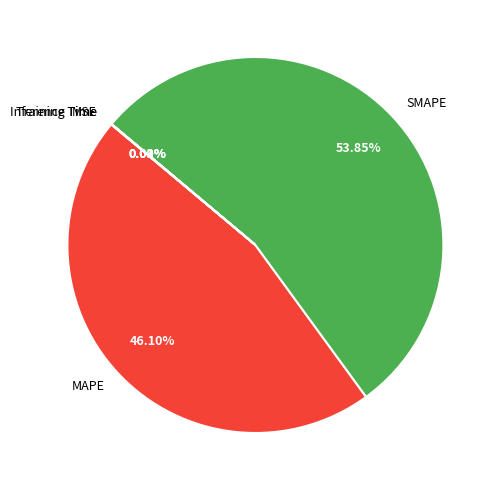

What is the majority slice?

SMAPE